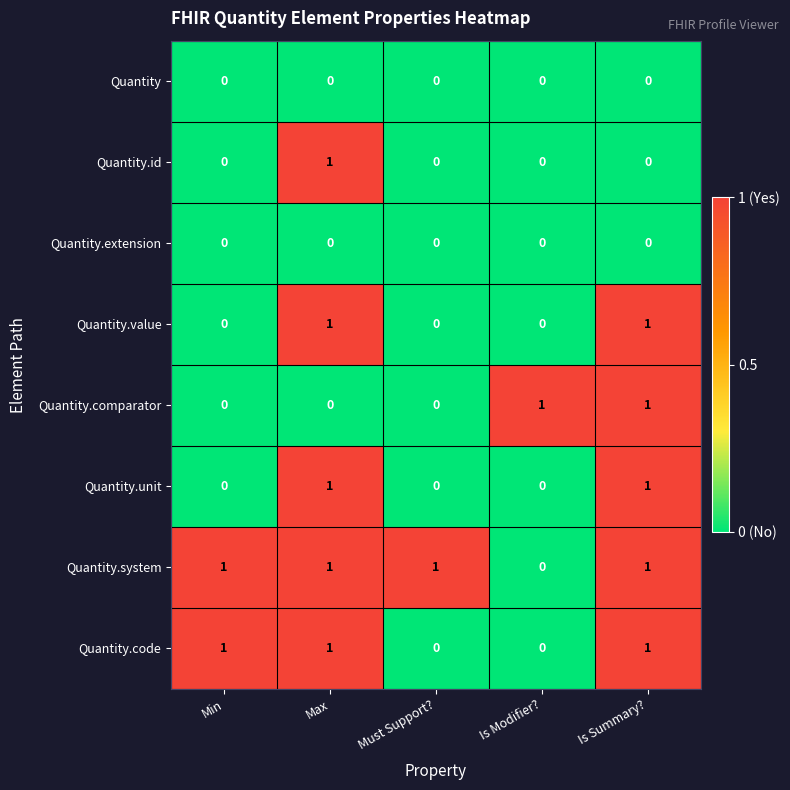

What is the sum of all Quantity.system values?

4